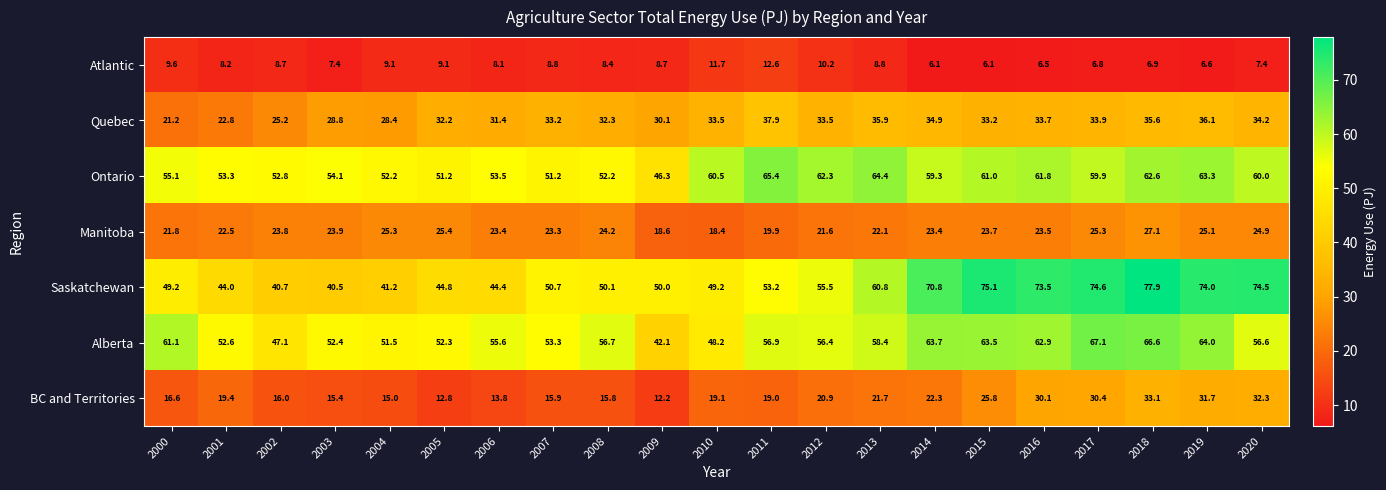

Count the number of categories in the chart.

21